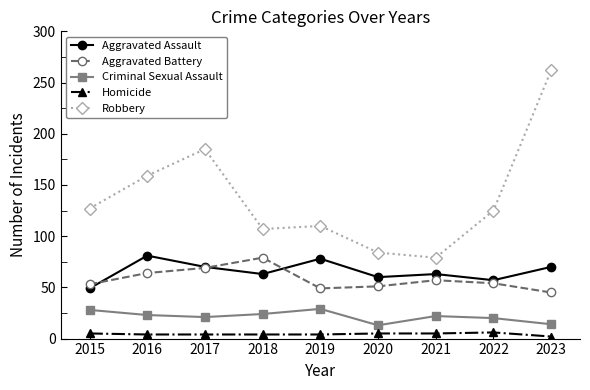

The value of Aggravated Assault at 2021 is 43. True or false?

False